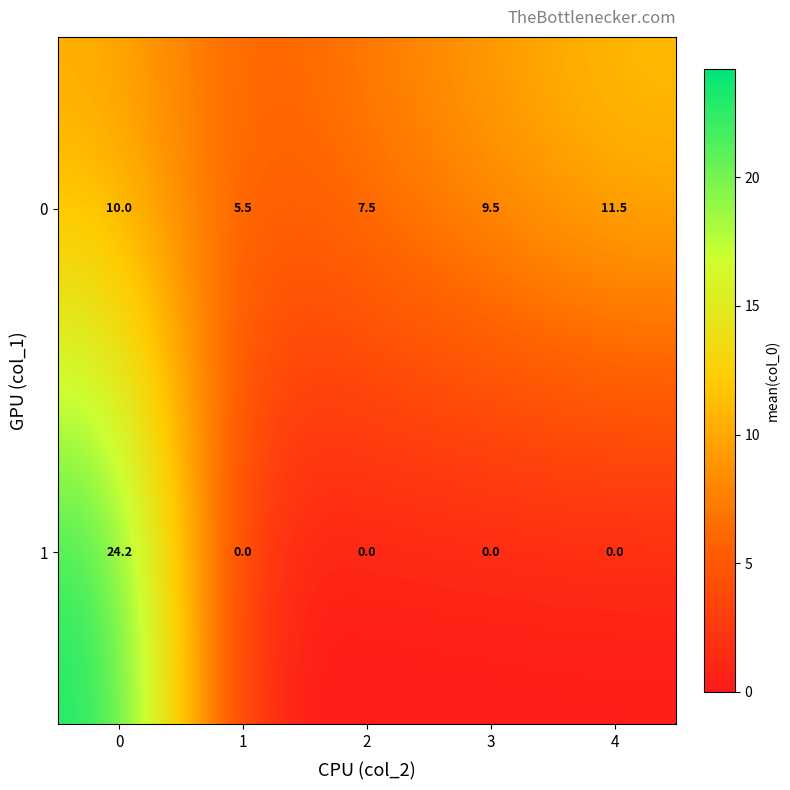

What is the total value across all series at 4?

11.5